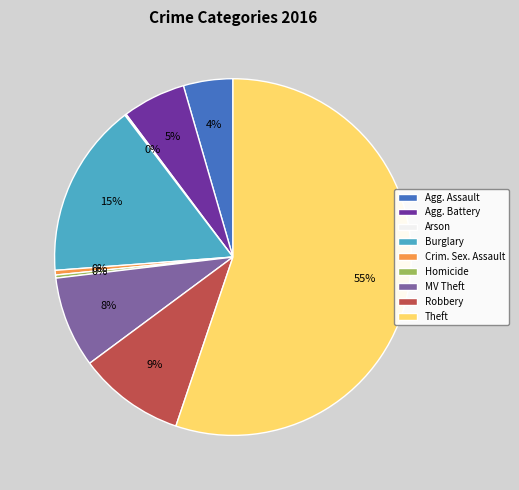

Rank the categories by value from lowest to highest.

Arson, Homicide, Criminal Sexual Assault, Aggravated Assault, Aggravated Battery, Motor Vehicle Theft, Robbery, Burglary, Theft